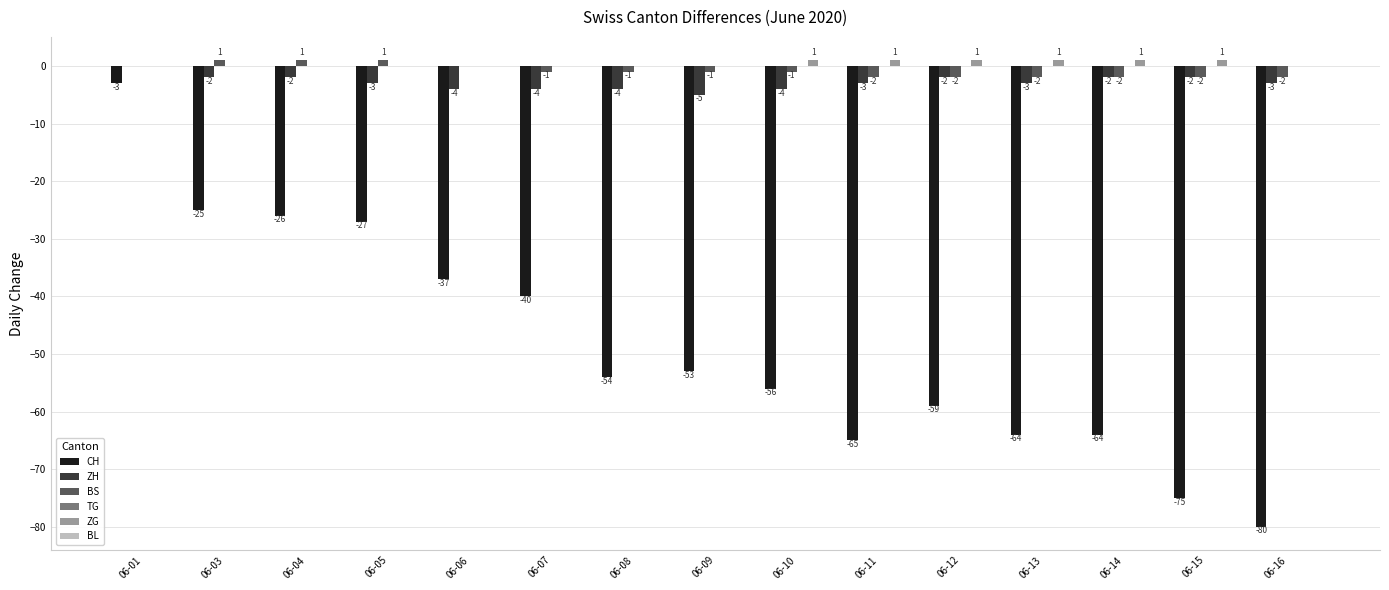

Which series changed the most between 06-08 and 06-10?

CH